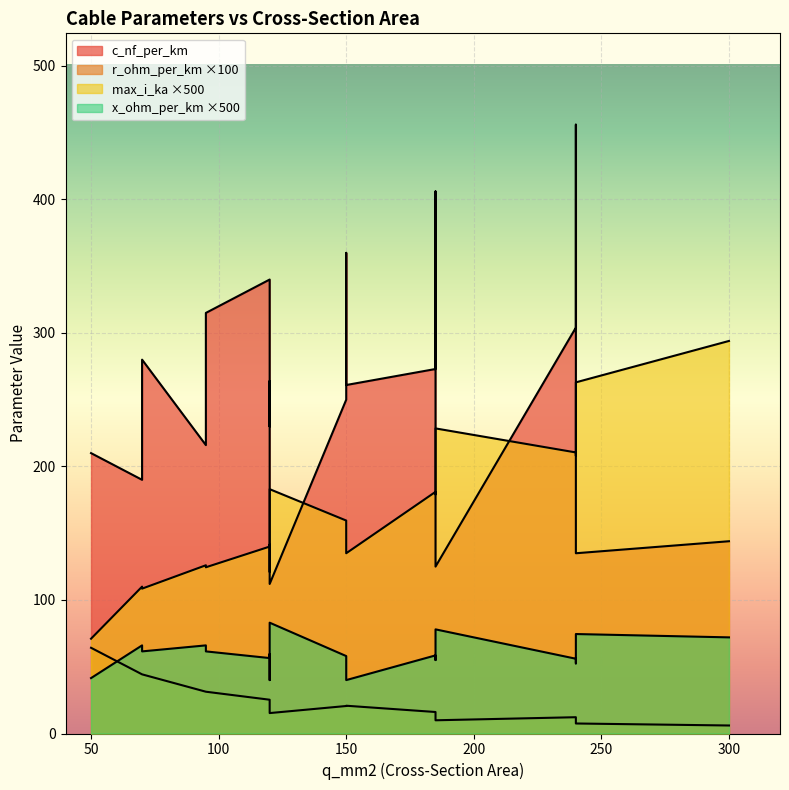

What is the average value of the r_ohm_per_km series?

0.2